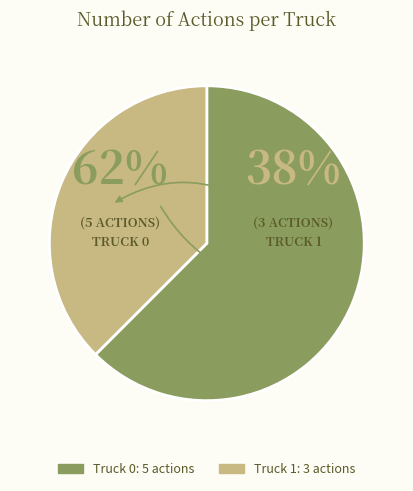

Does Truck 0 account for over 50% of the chart?

Yes